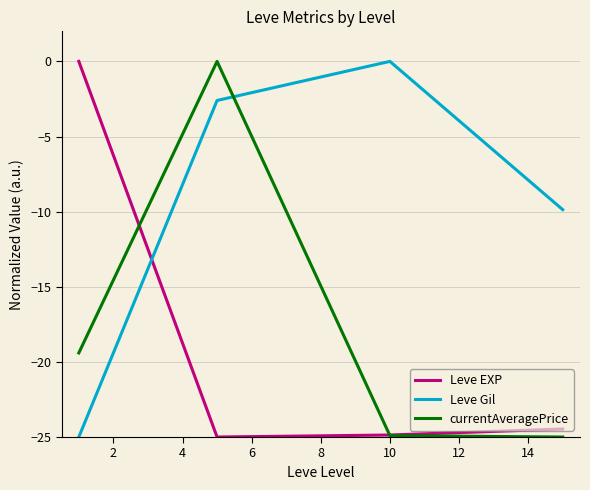

True or false: Leve EXP and Leve Gil cross at least once.

True